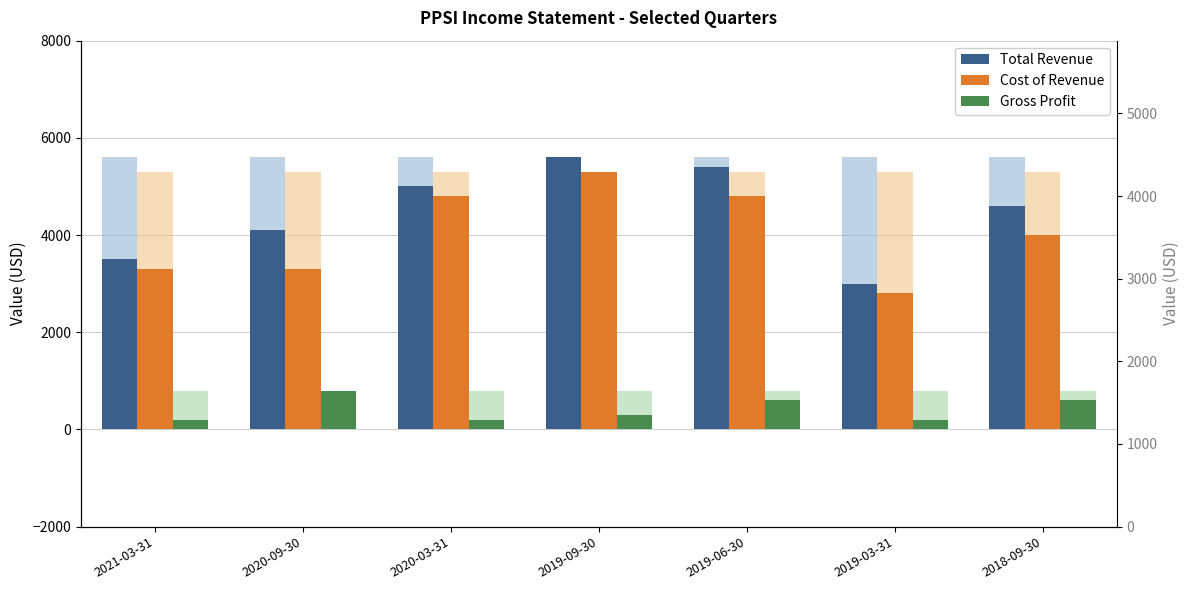

What is the value of the Gross Profit bar at the 4th from the left?

300